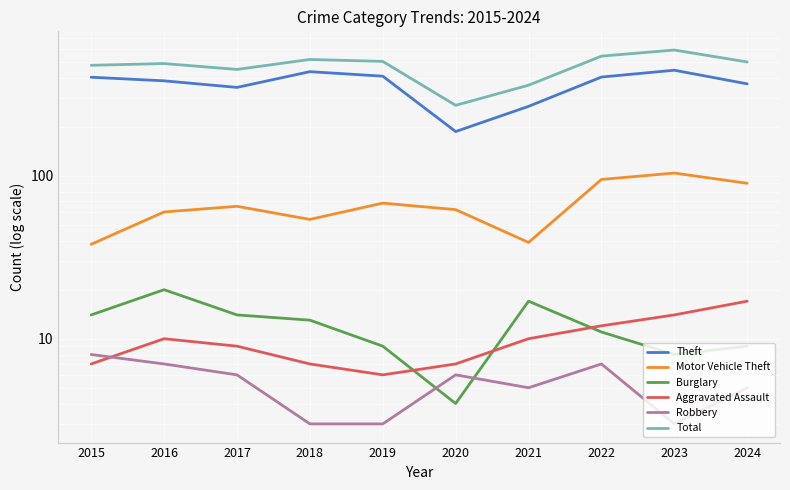

The value of Theft at 2021 is 395. True or false?

False